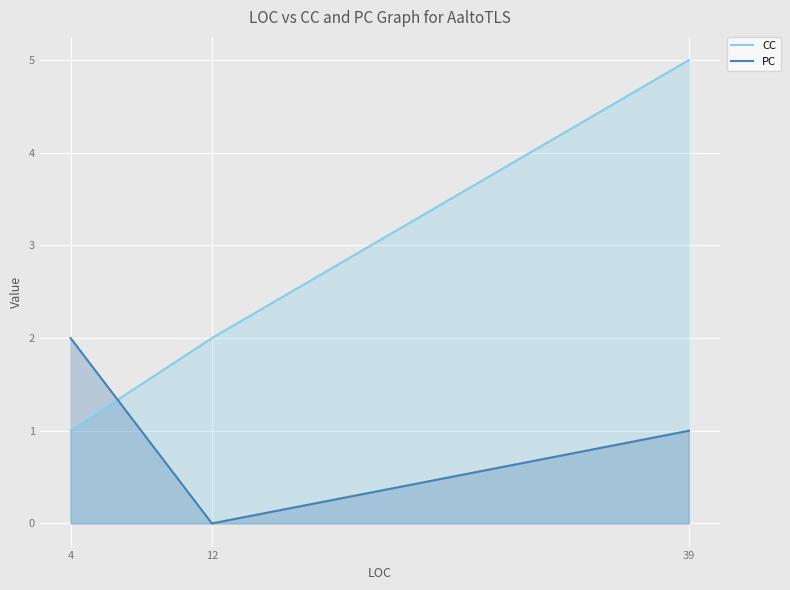

How many lines are shown in the chart?

2